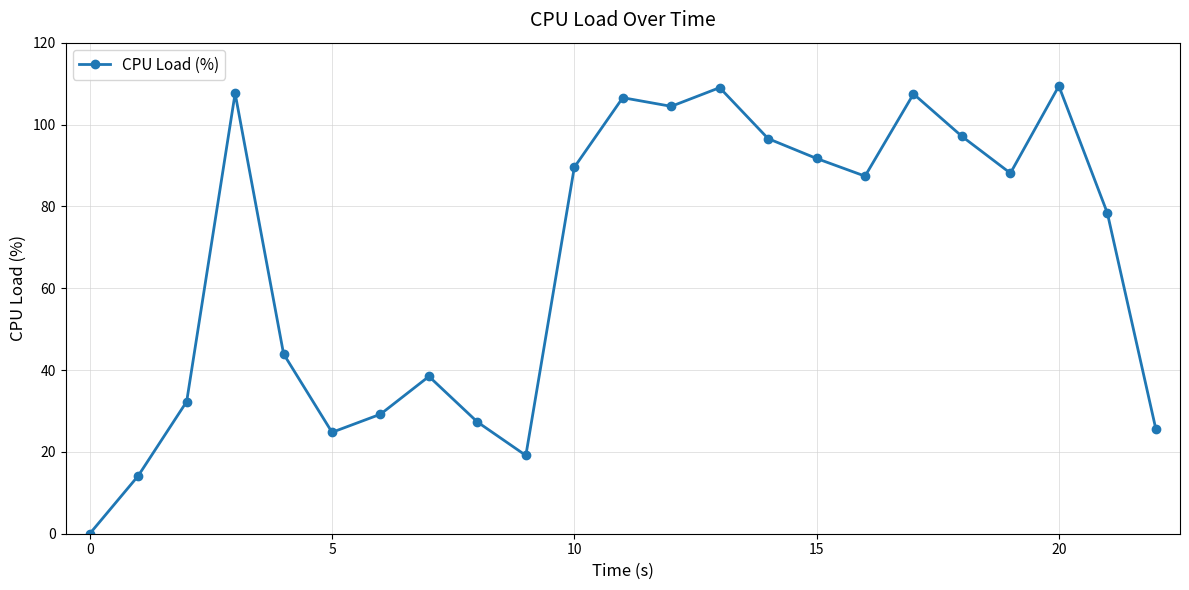

How many series are shown in this chart?

1